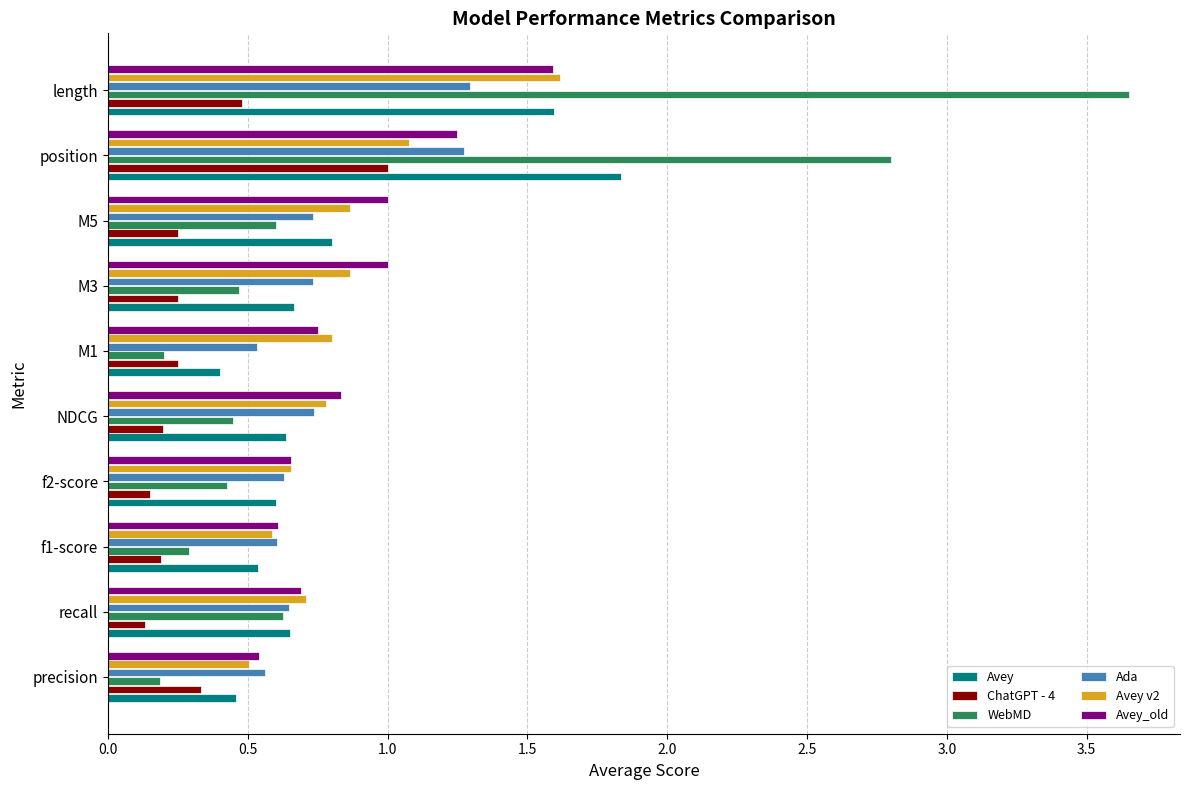

Which label corresponds to the largest value in the chart?

length